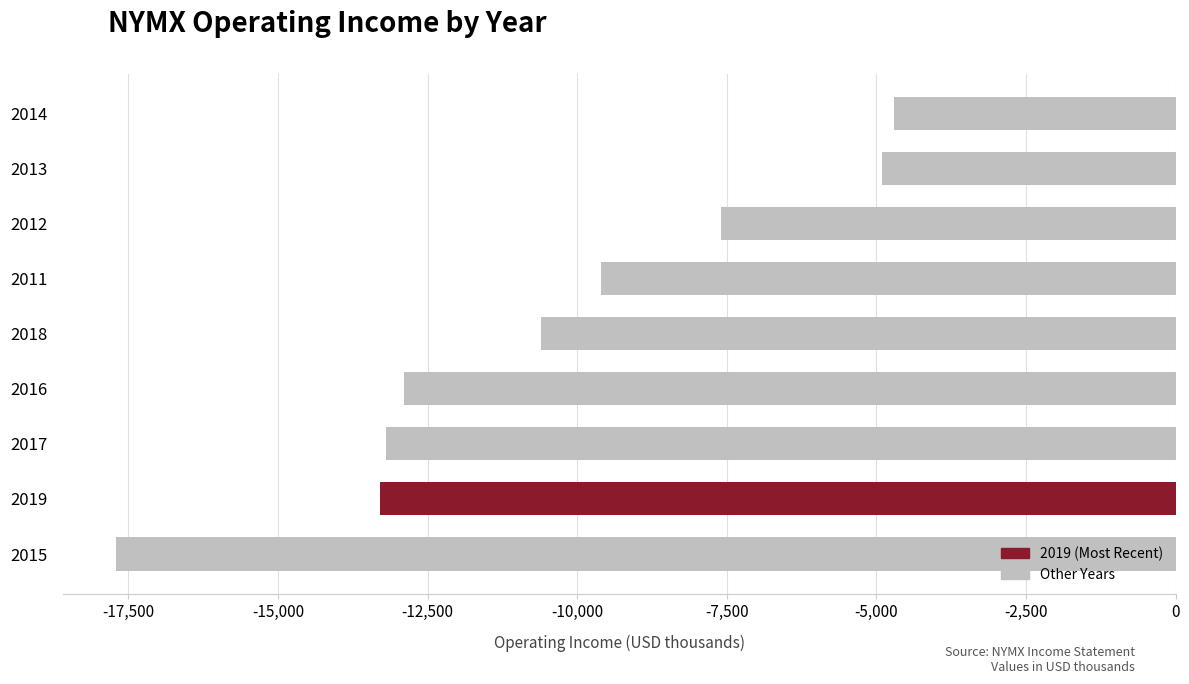

Which category has the lowest value across all series?

2015